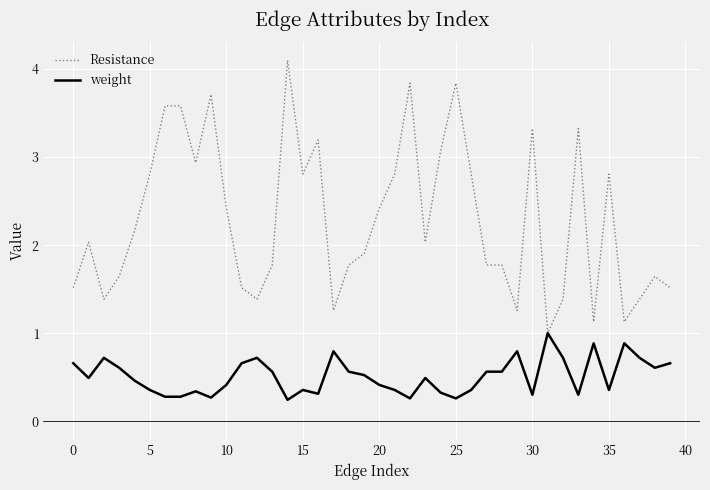

True or false: weight has more than 1 points higher than both neighbors.

True